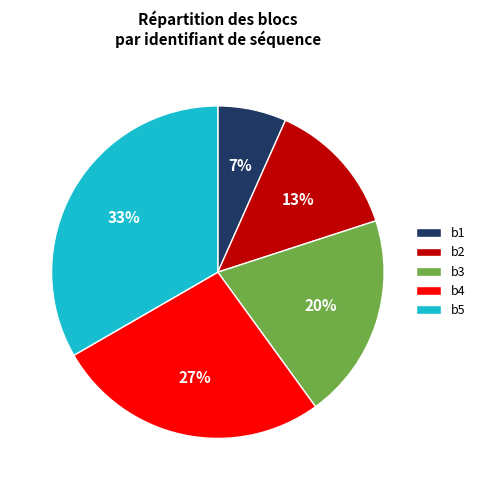

What percentage is the b3 slice, to the nearest percent?

20%